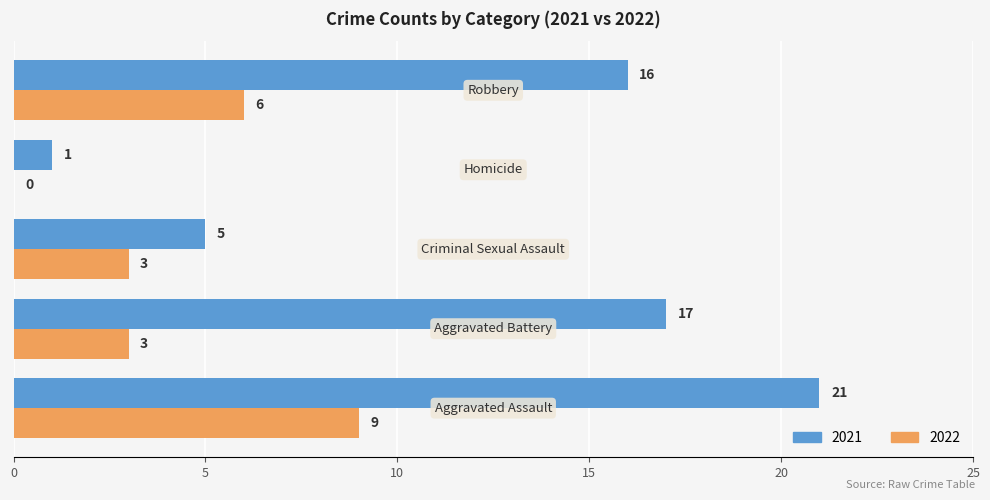

Which series has the largest total across all categories?

2021